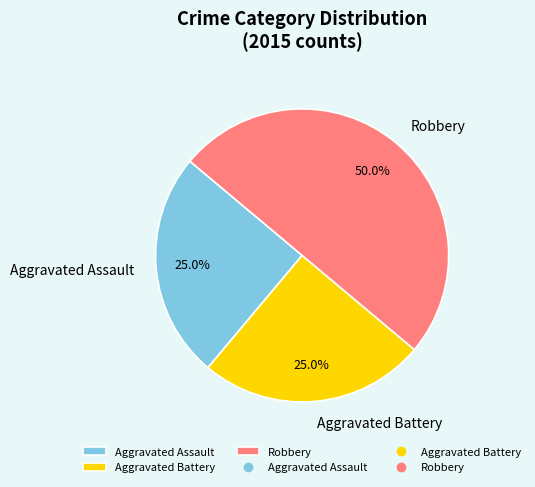

To the nearest percent, what is the combined percentage of Aggravated Assault and Aggravated Battery?

50%